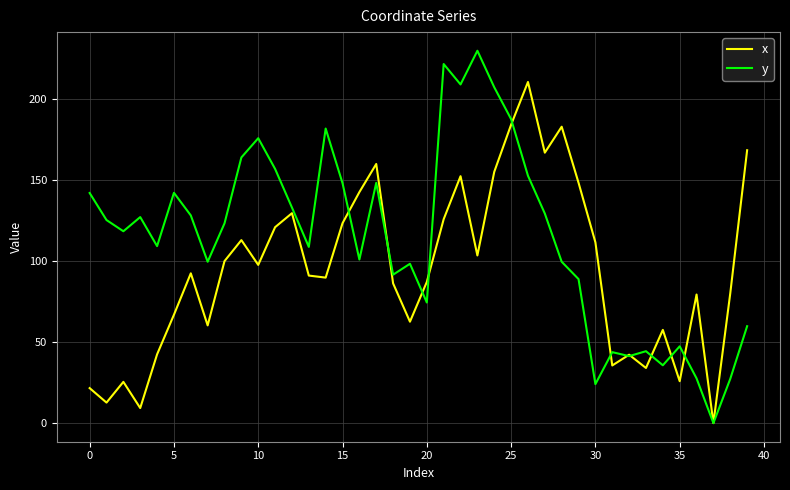

List the series in order of their peak value, highest first.

y, x